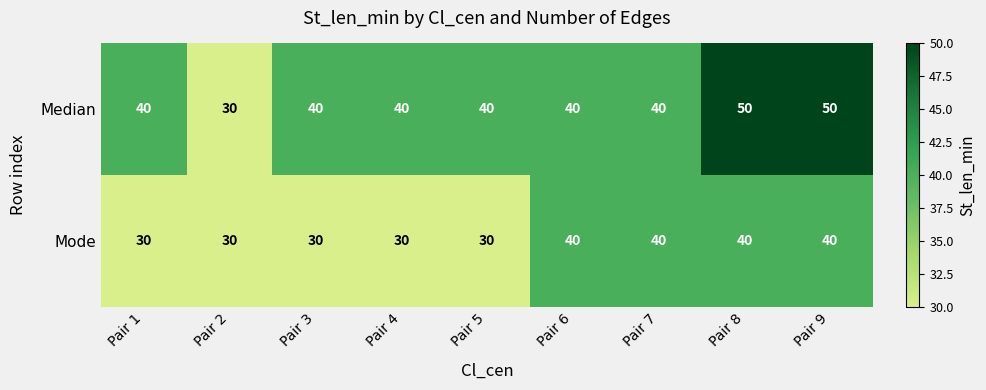

The Mode series shows 20 at Pair 2. True or false?

False